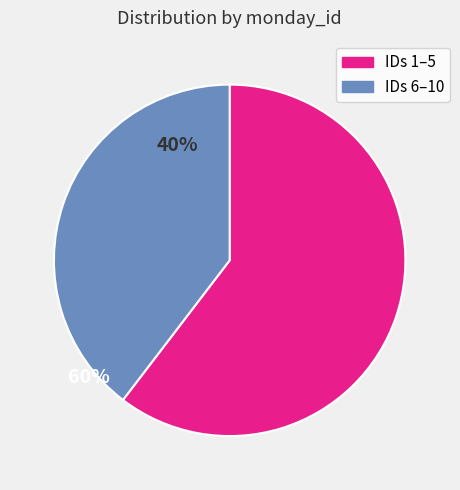

Is there any slice that represents more than half of the pie?

Yes